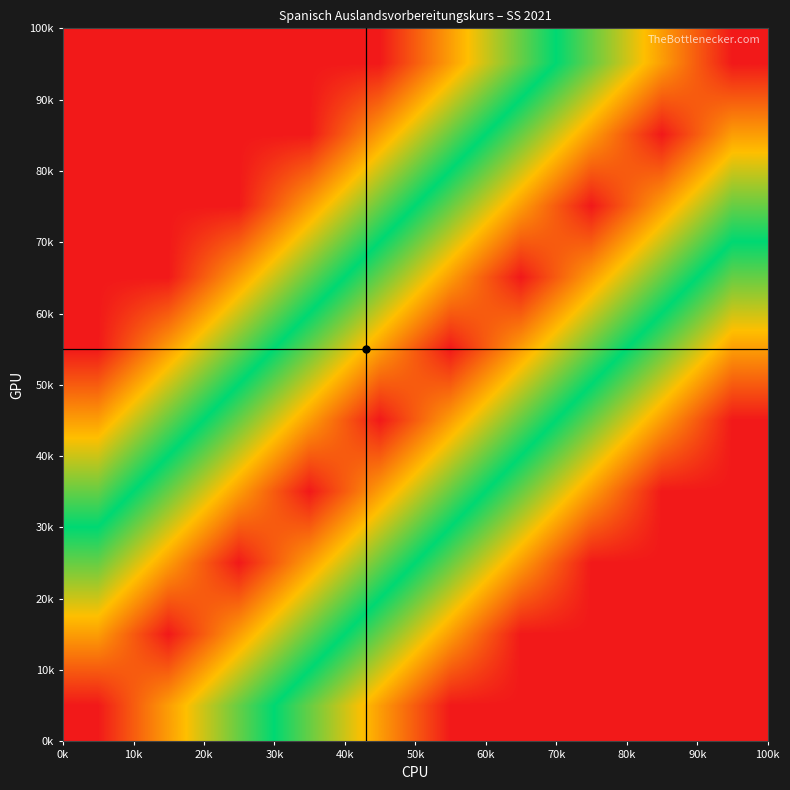

How many categories are shown in the chart?

10